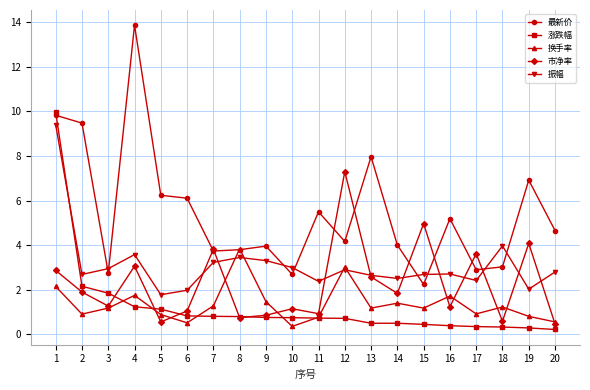

How many data points in 换手率 are above 1?

12